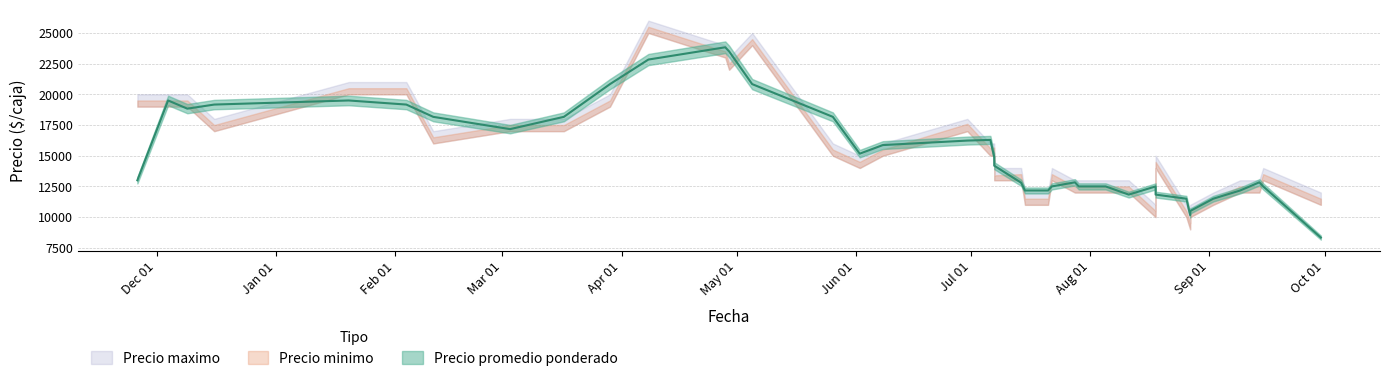

True or false: Precio promedio ponderado and Precio maximo intersect in this chart.

False